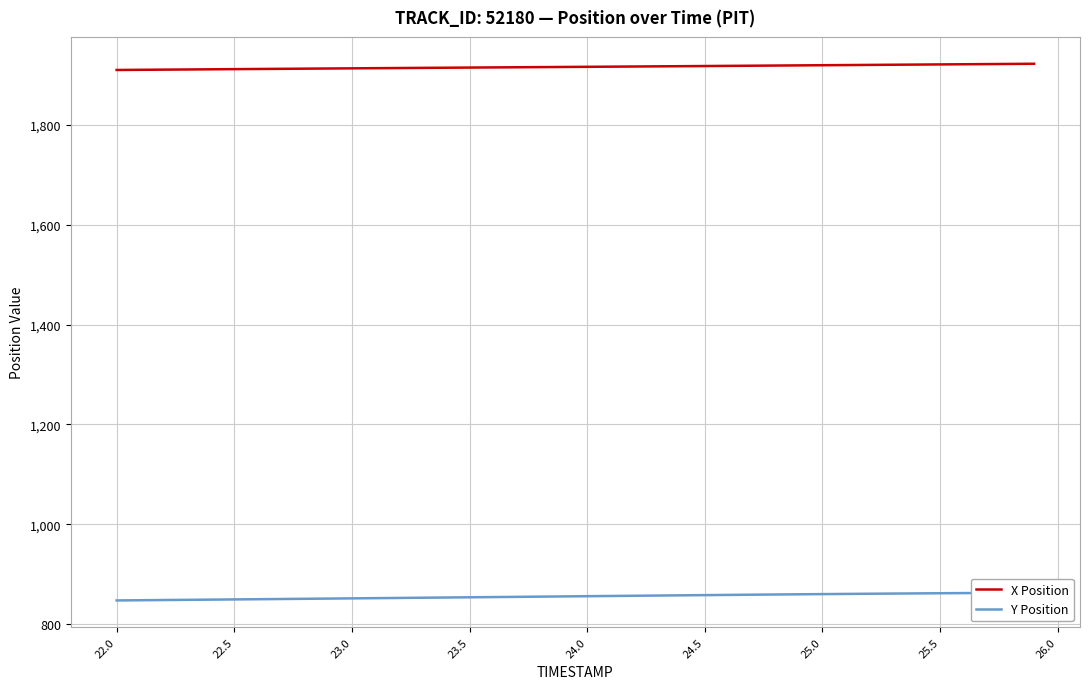

At how many categories does at least one series exceed 1240?

40